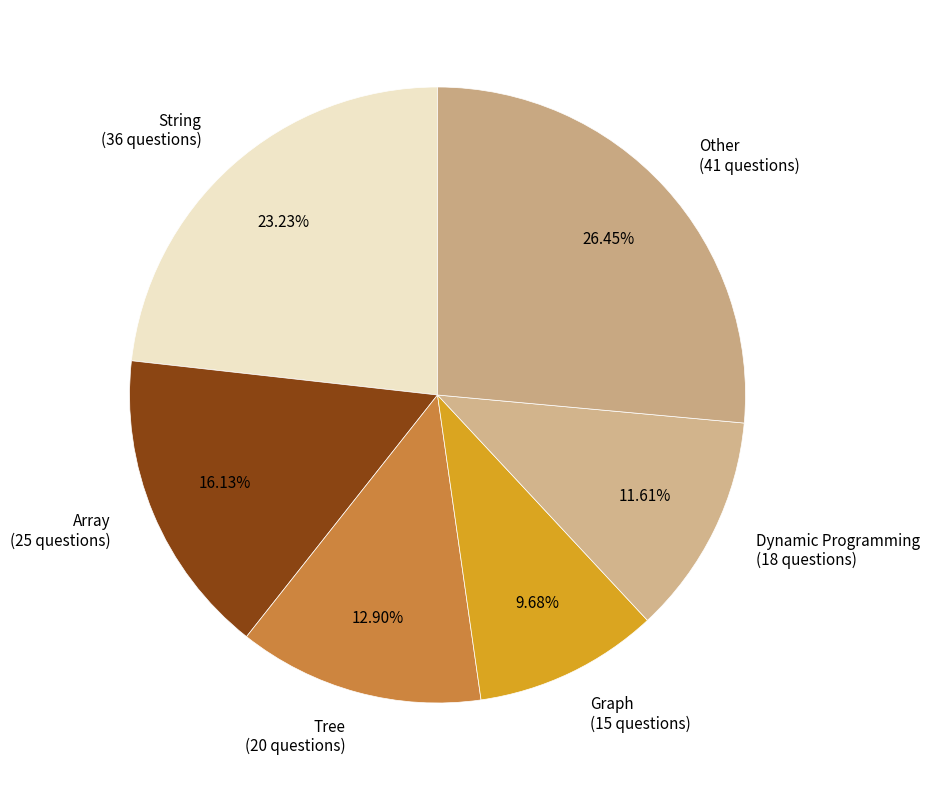

Which slice is the largest?

Other (41 questions)